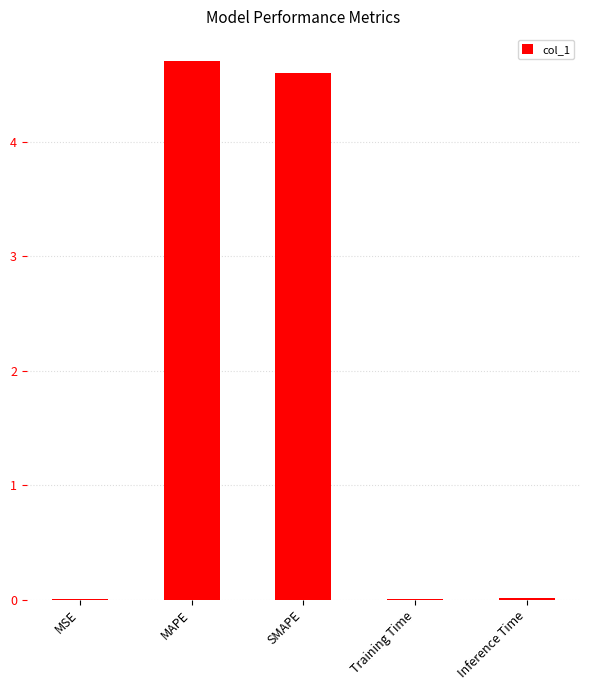

Which label corresponds to the largest value in the chart?

MAPE